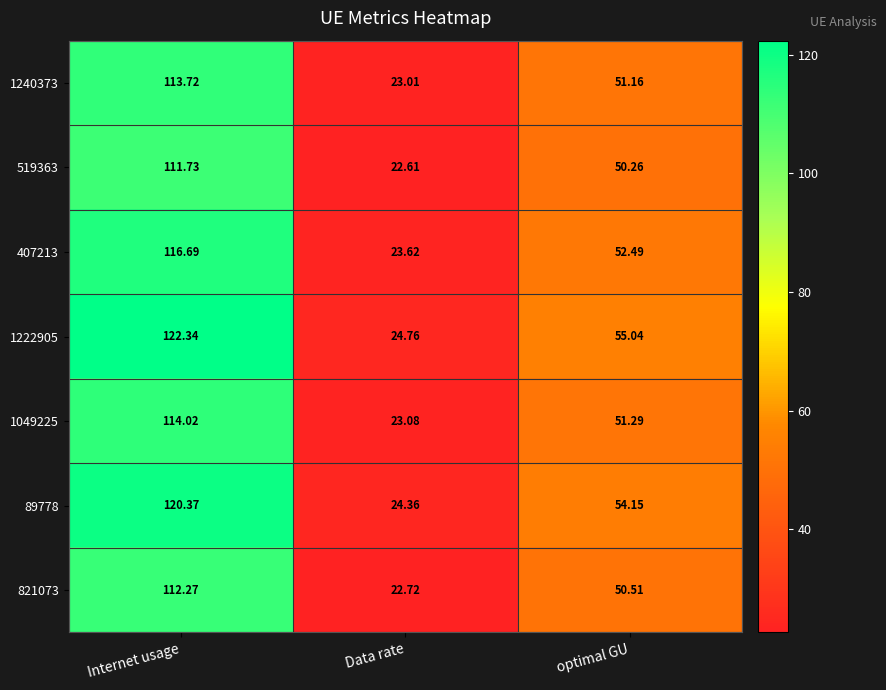

Is the value of 519363 at optimal GU greater than the value of 1049225 at Data rate?

Yes